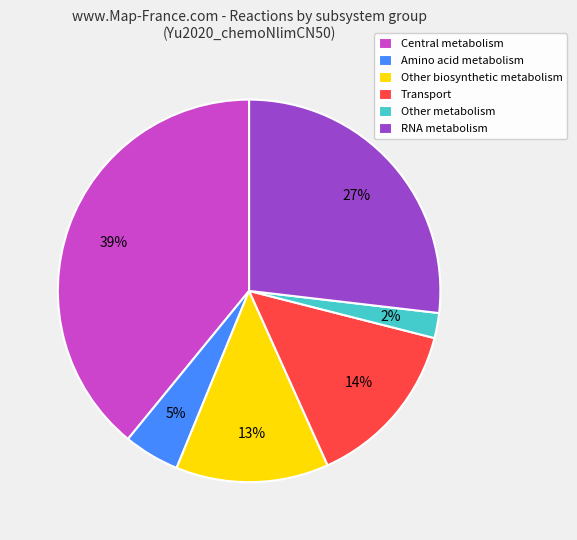

Is there a majority slice in this chart?

No